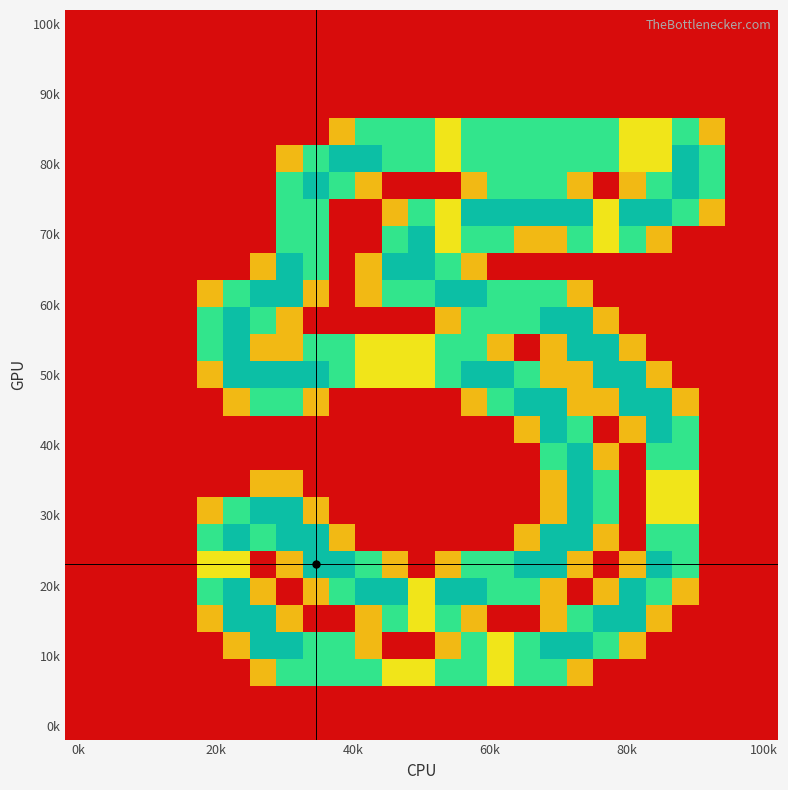

What is the maximum value shown in the chart?

2.0